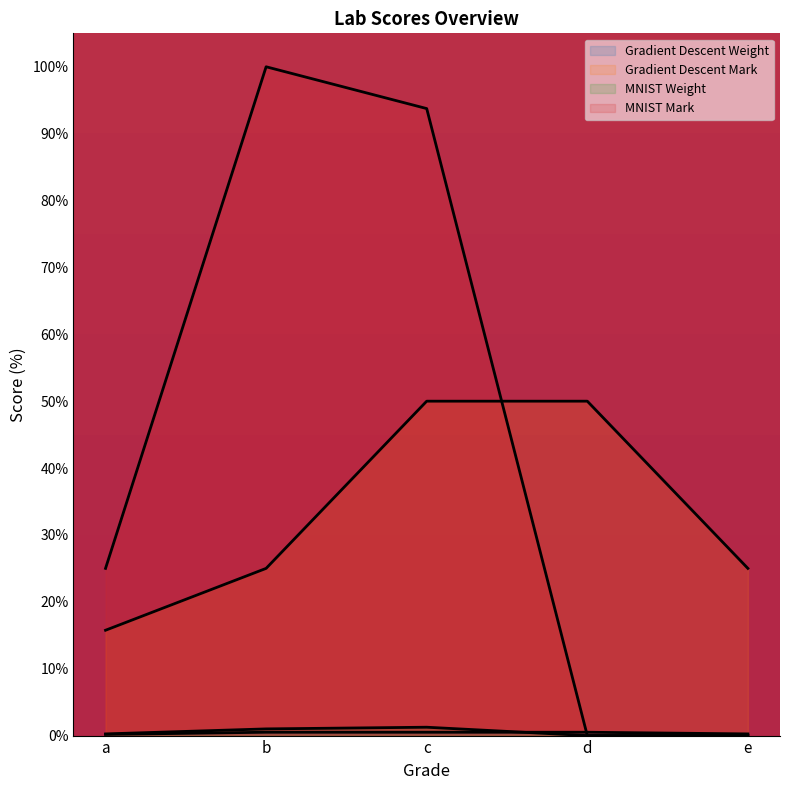

How many lines are shown in the chart?

4